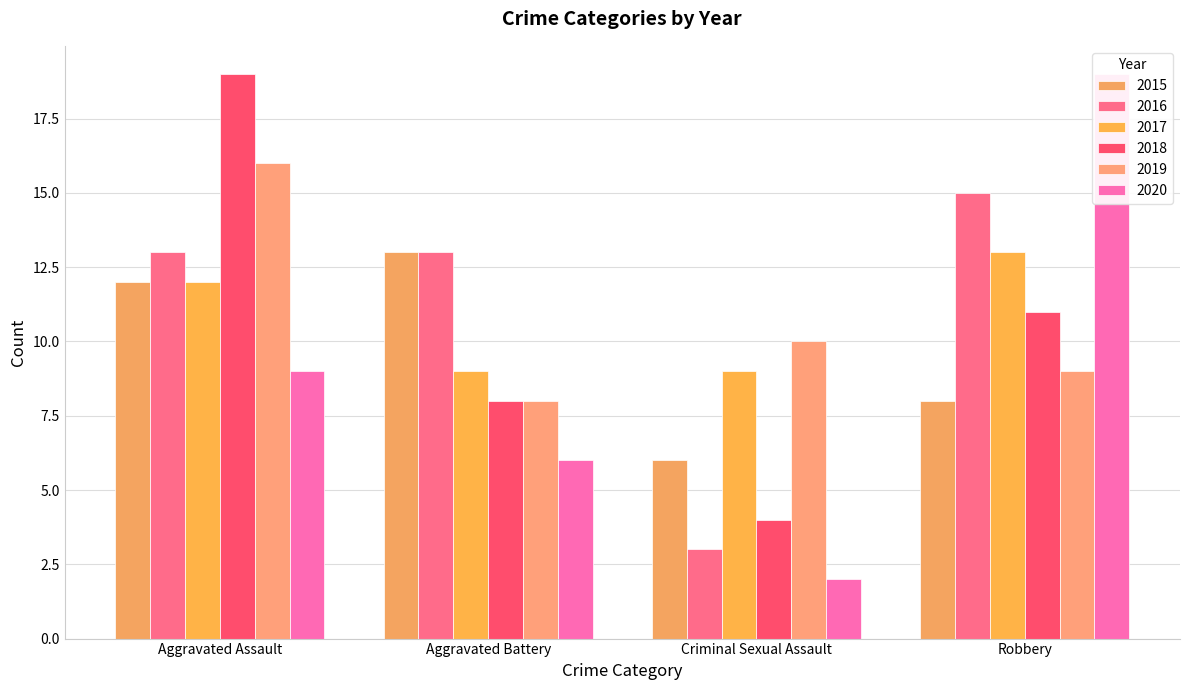

Read the 2018 value at Robbery, to the nearest 10.

10